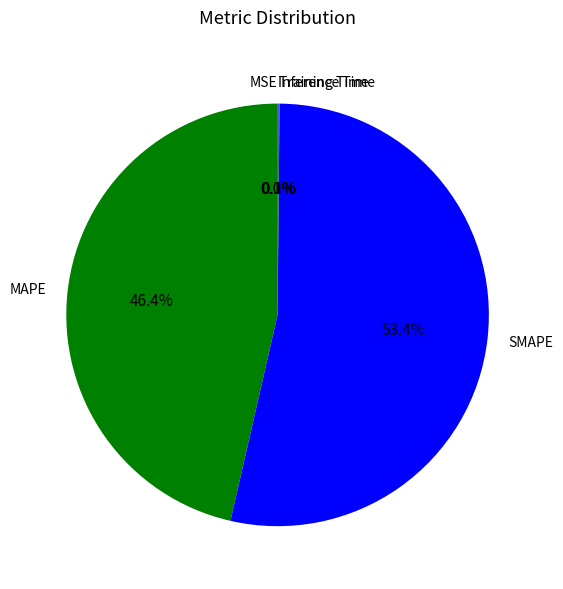

Which category has the biggest portion of the pie?

SMAPE